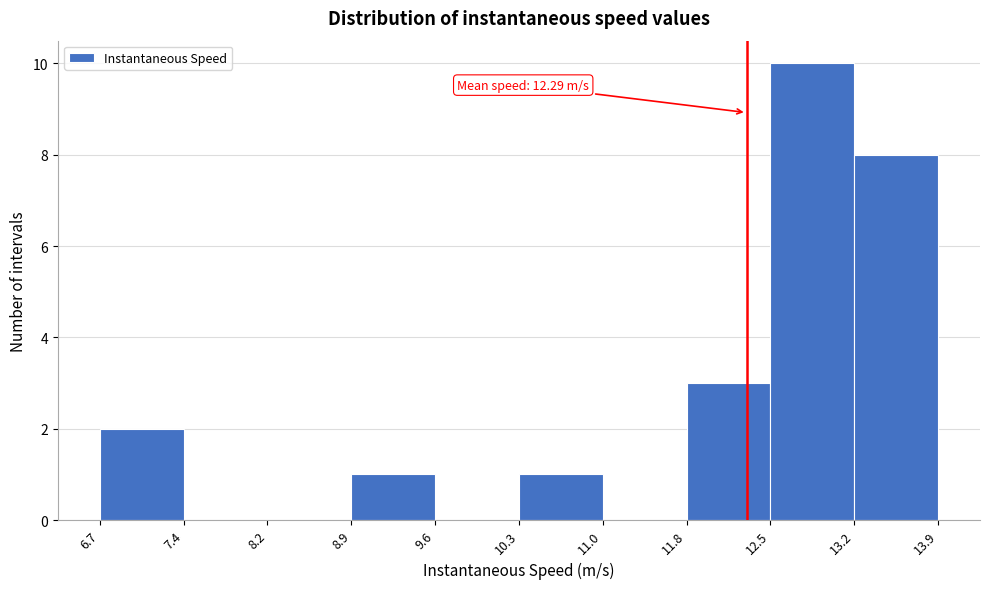

Over which range of the x-axis is the bar tallest?

12.5 to 13.2